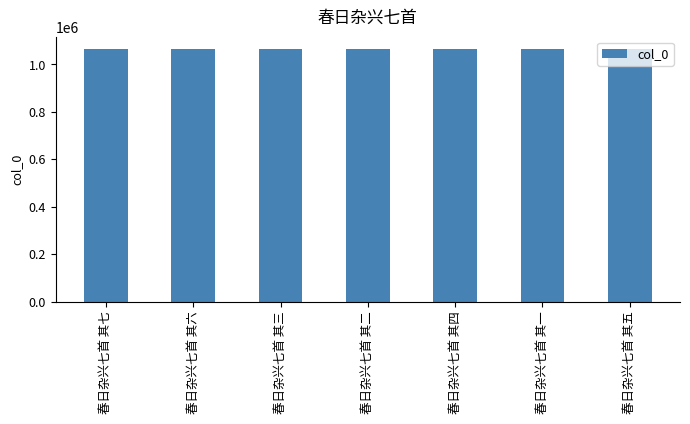

True or false: the data shows 1397847 at 春日杂兴七首 其七.

False